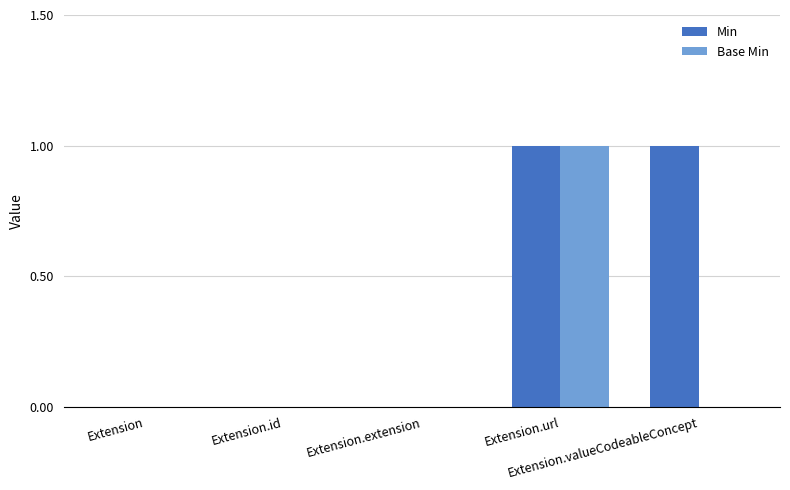

At which label does Base Min reach its peak?

Extension.url